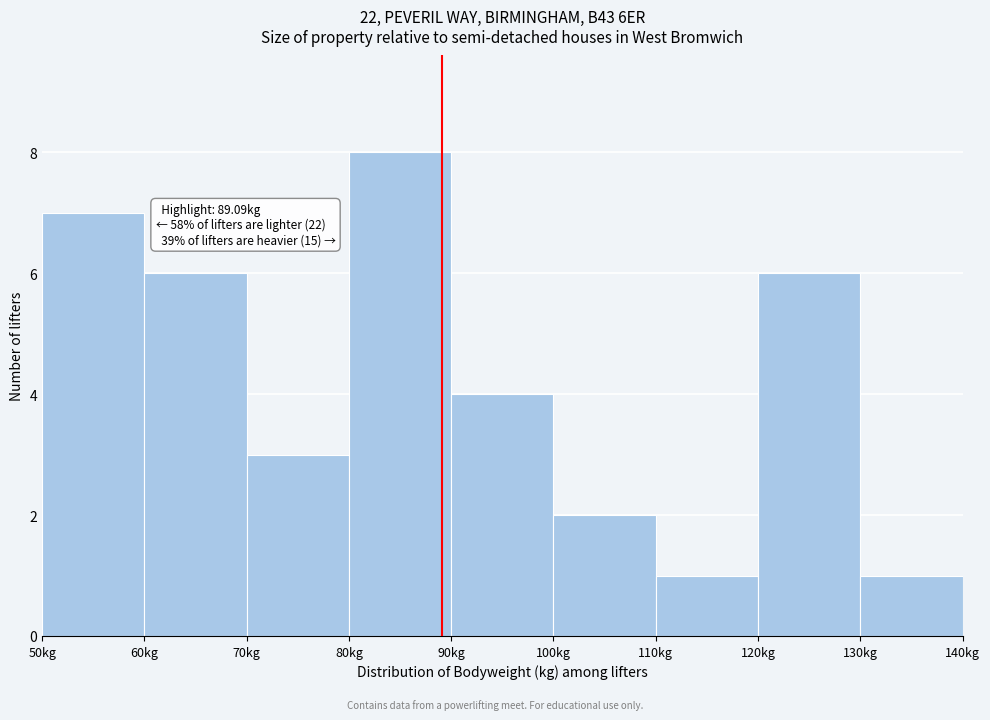

Over which range of the x-axis is the bar tallest?

80 to 90